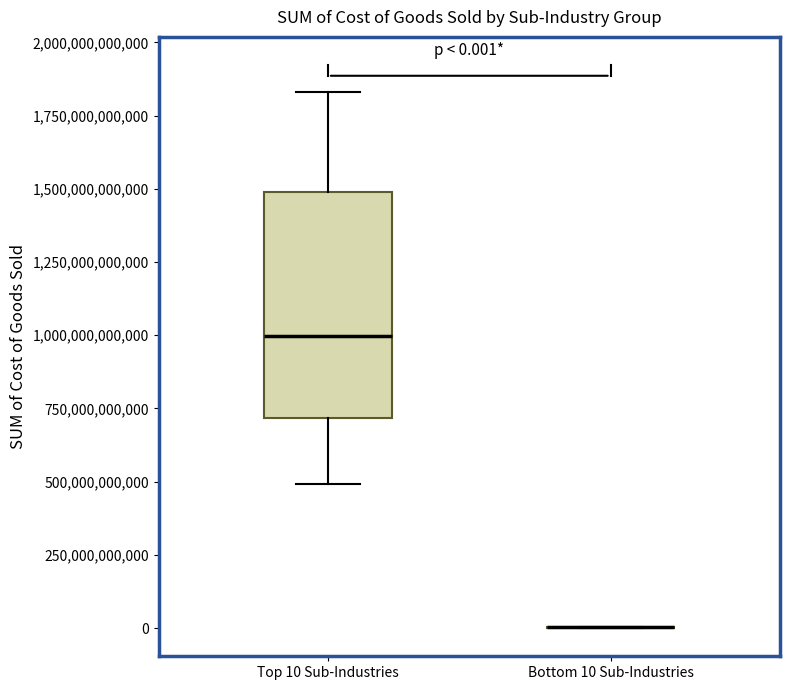

Which box is the tallest, from its lower edge to its upper edge?

Top 10 Sub-Industries